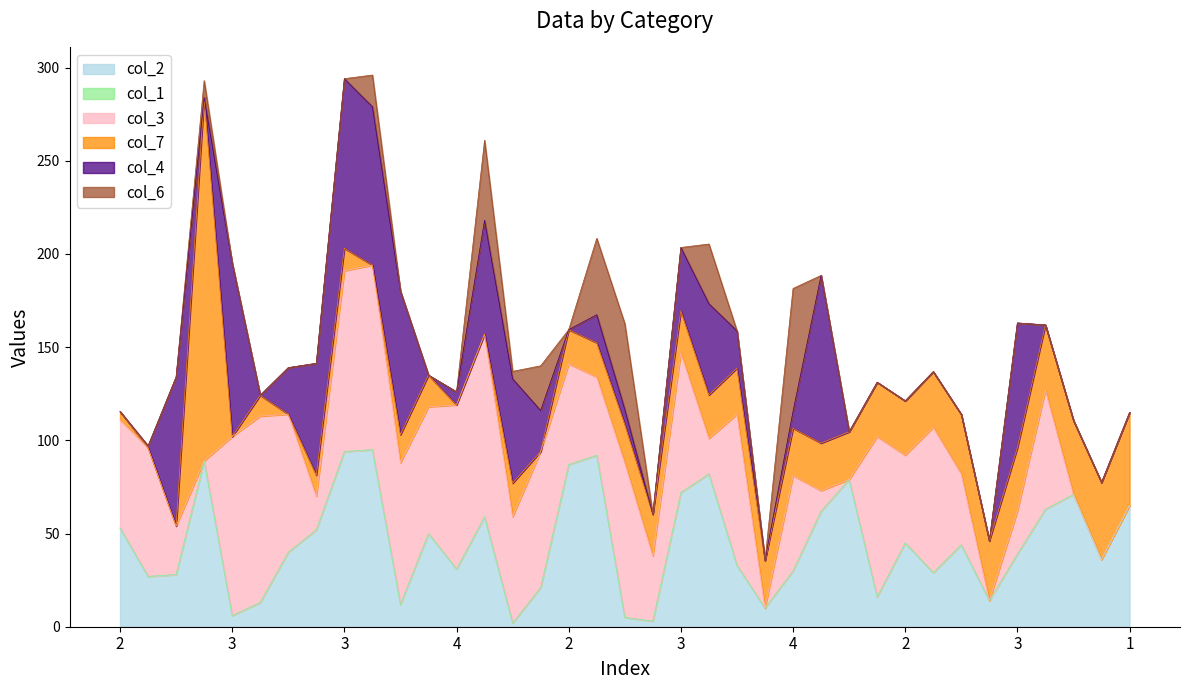

The col_6 series shows 2.6 at 1. True or false?

False